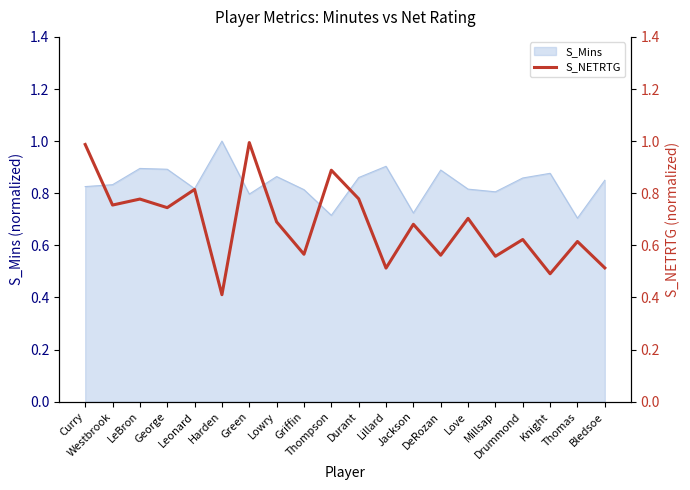

Does the chart have visible grid lines?

No